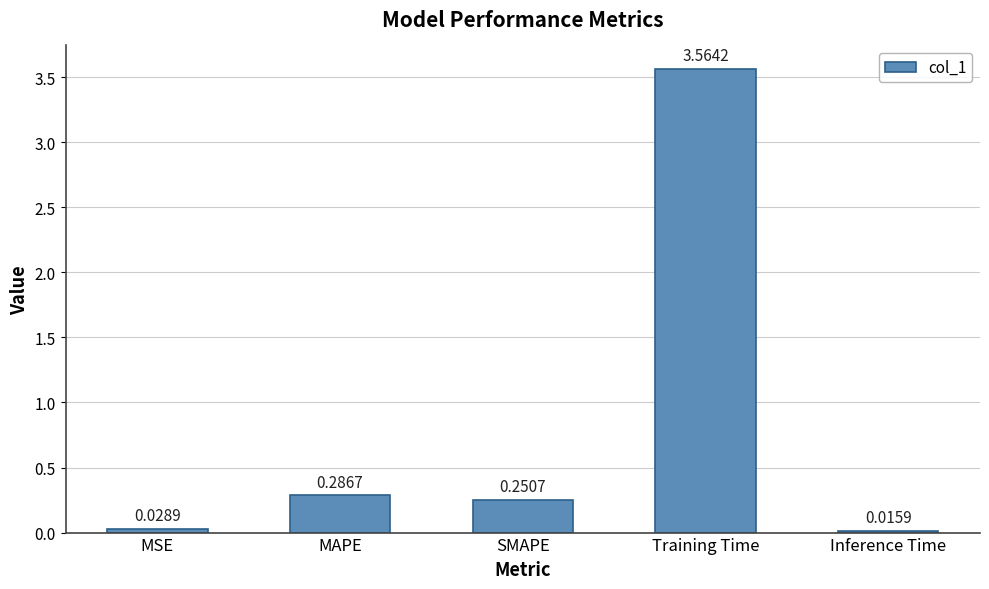

Rank the categories by value from highest to lowest.

Training Time, MAPE, SMAPE, MSE, Inference Time